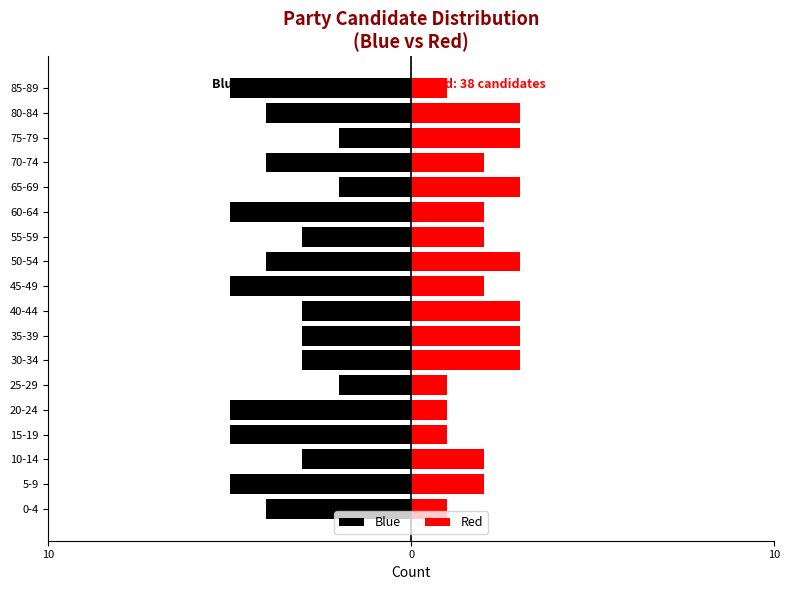

What is the average value of the Red series?

2